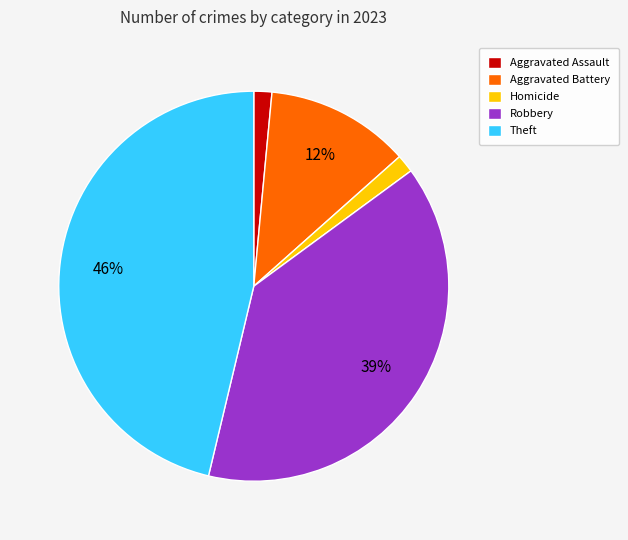

Between Homicide and Theft, which is larger?

Theft